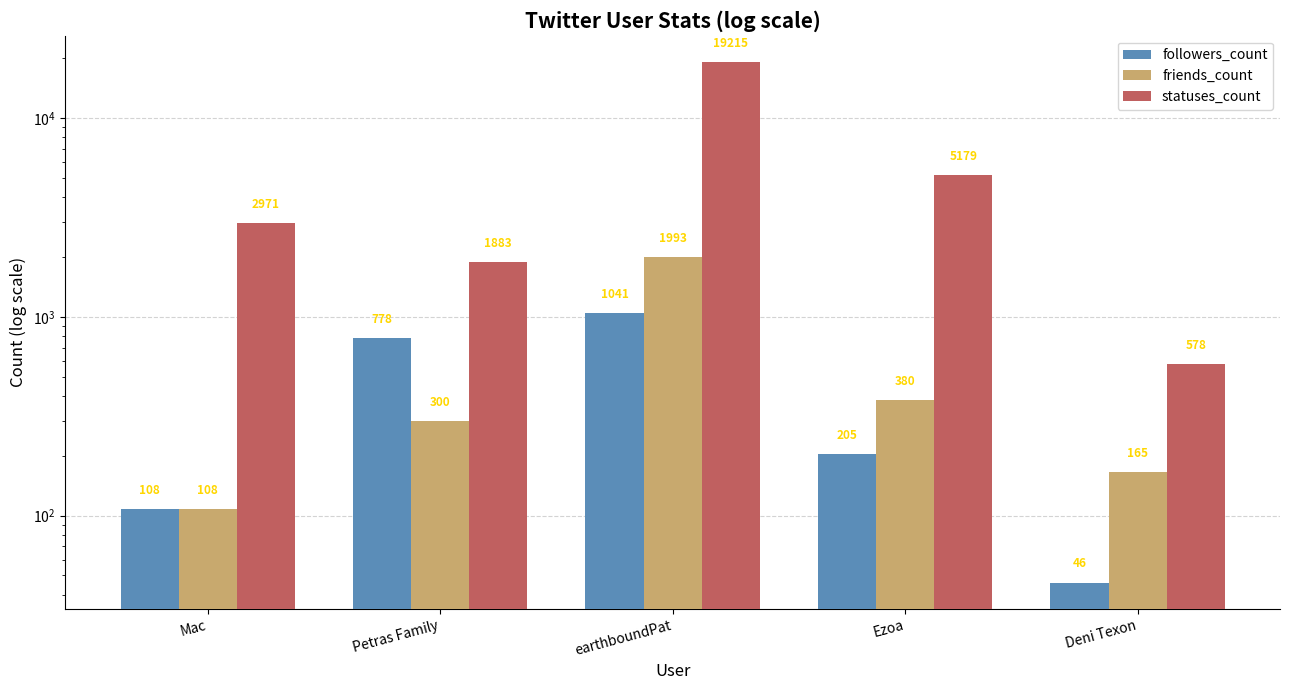

Is the value of followers_count at Mac greater than the value of statuses_count at earthboundPat?

No